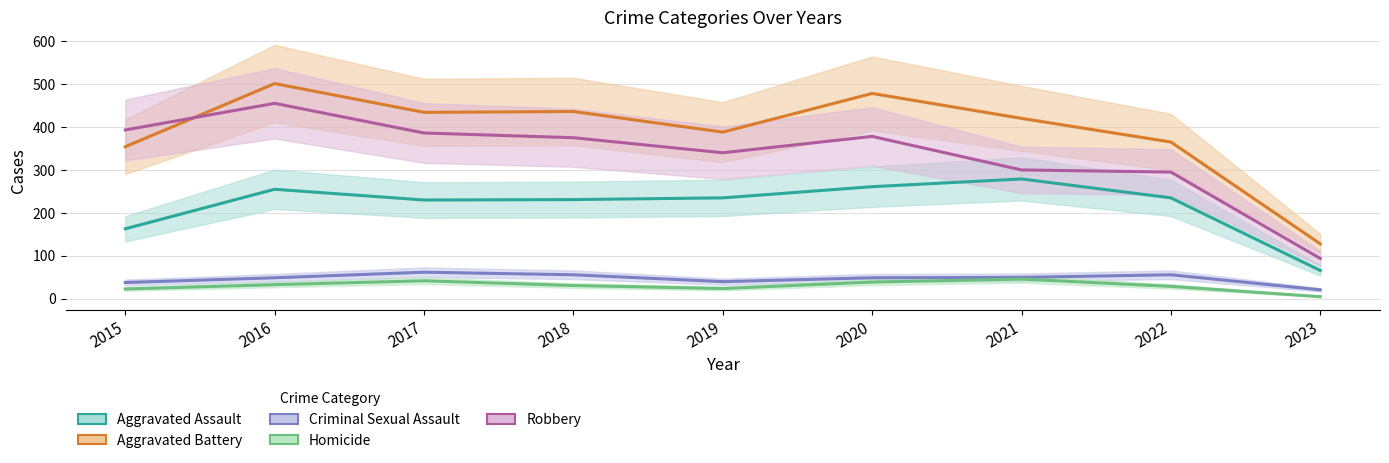

At which label is Criminal Sexual Assault closest to 41?

2019